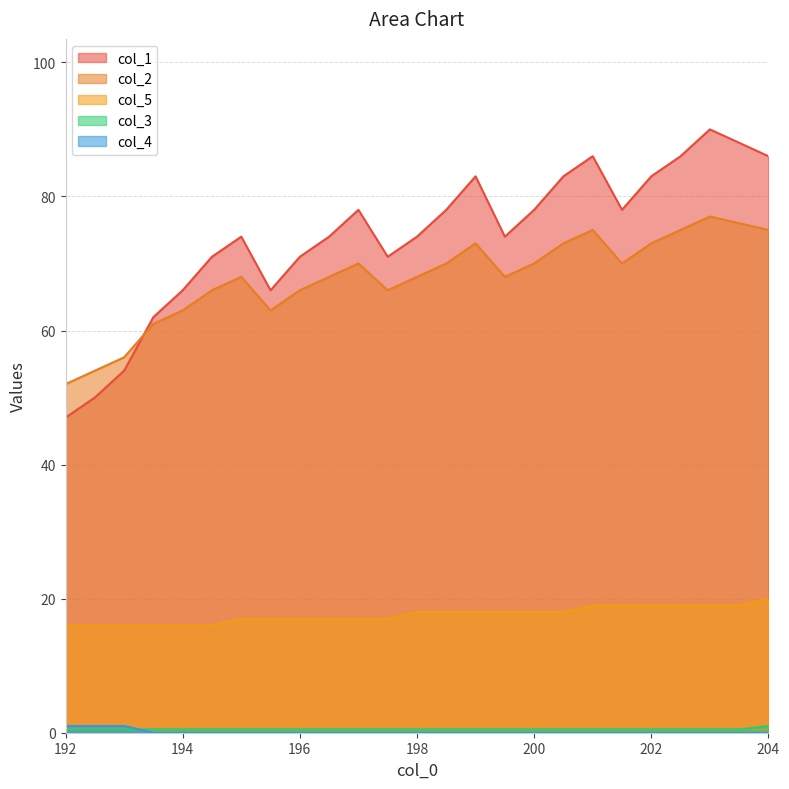

What is the difference between the highest and lowest values at 202.5?

86.0